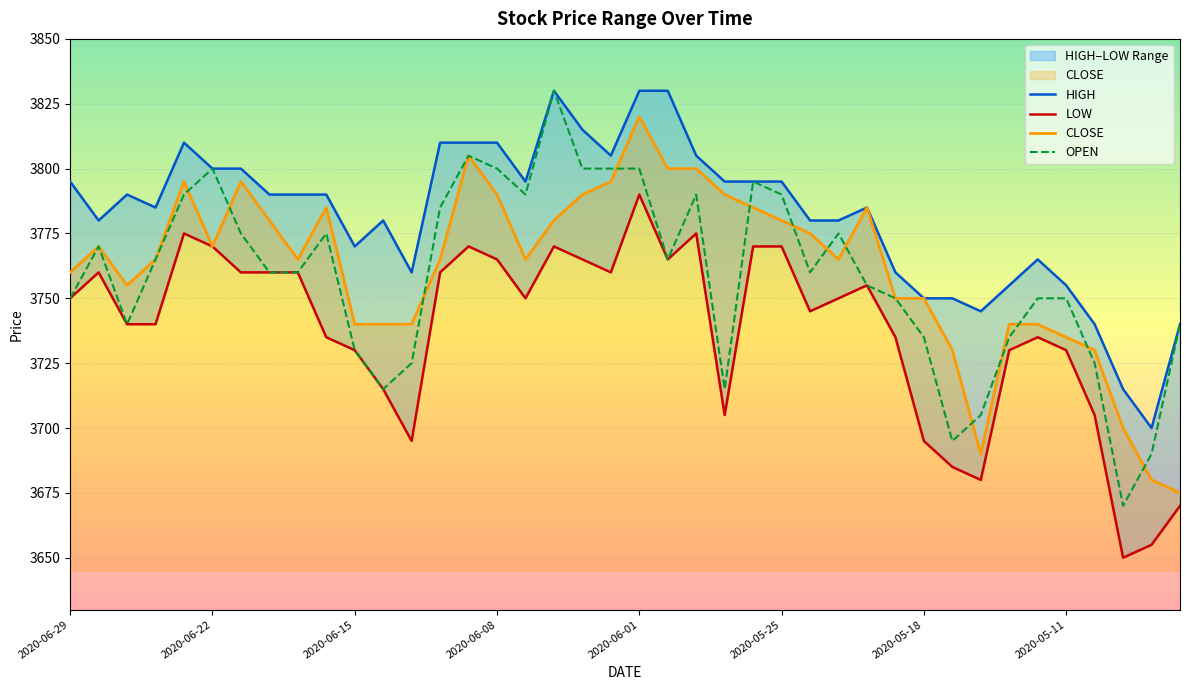

Reading left to right, list all the values displayed in this chart.

HIGH: 3795	3780	3790	3785	3810	3800	3800	3790	3790	3790	3770	3780	3760	3810	3810	3810	3795	3830	3815	3805	3830	3830	3805	3795	3795	3795	3780	3780	3785	3760	3750	3750	3745	3755	3765	3755	3740	3715	3700	3740
LOW: 3750	3760	3740	3740	3775	3770	3760	3760	3760	3735	3730	3715	3695	3760	3770	3765	3750	3770	3765	3760	3790	3765	3775	3705	3770	3770	3745	3750	3755	3735	3695	3685	3680	3730	3735	3730	3705	3650	3655	3670
CLOSE: 3760	3770	3755	3765	3795	3770	3795	3780	3765	3785	3740	3740	3740	3765	3805	3790	3765	3780	3790	3795	3820	3800	3800	3790	3785	3780	3775	3765	3785	3750	3750	3730	3690	3740	3740	3735	3730	3700	3680	3675
OPEN: 3750	3770	3740	3765	3790	3800	3775	3760	3760	3775	3730	3715	3725	3785	3805	3800	3790	3830	3800	3800	3800	3765	3790	3715	3795	3790	3760	3775	3755	3750	3735	3695	3705	3735	3750	3750	3725	3670	3690	3740